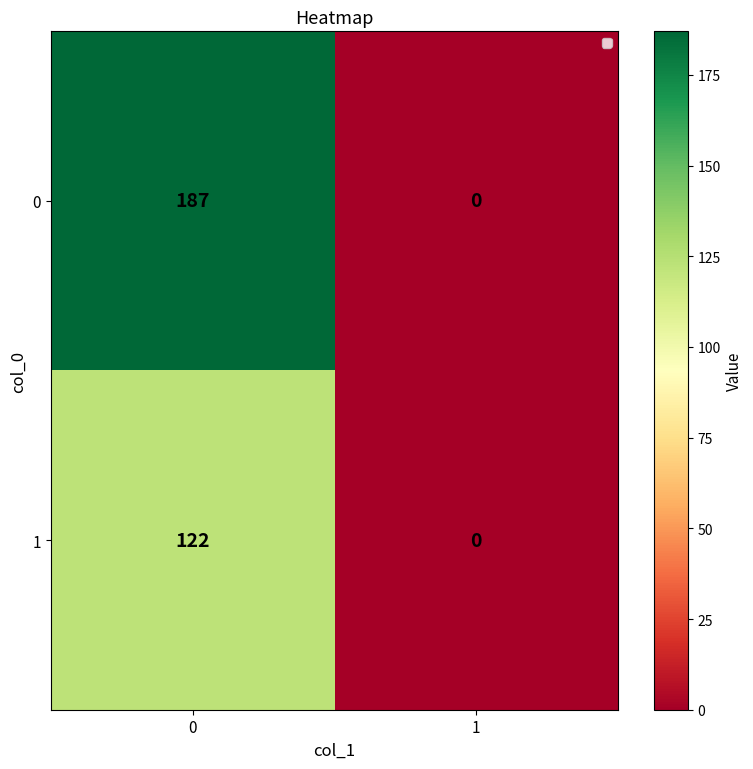

Rank the series by their maximum value, from highest to lowest.

0, 1